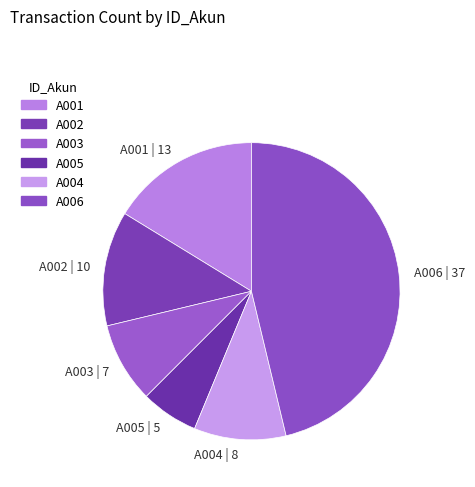

Is it true that A004 | 8 is 15% of the pie?

False